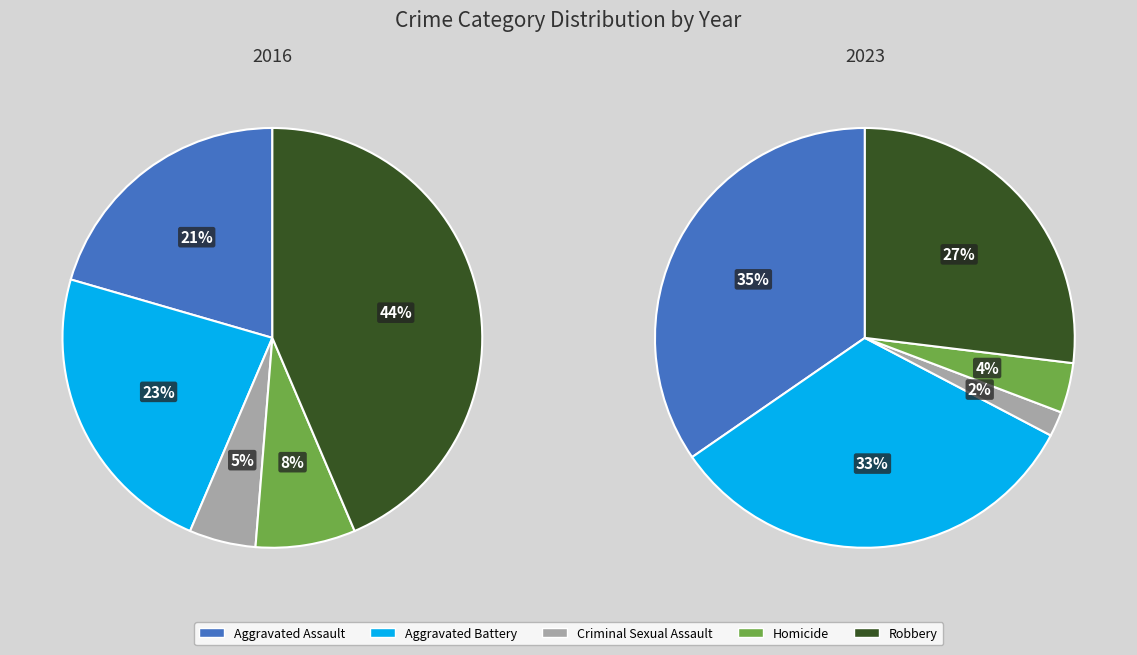

Between Aggravated Battery and Homicide, which is larger?

Aggravated Battery